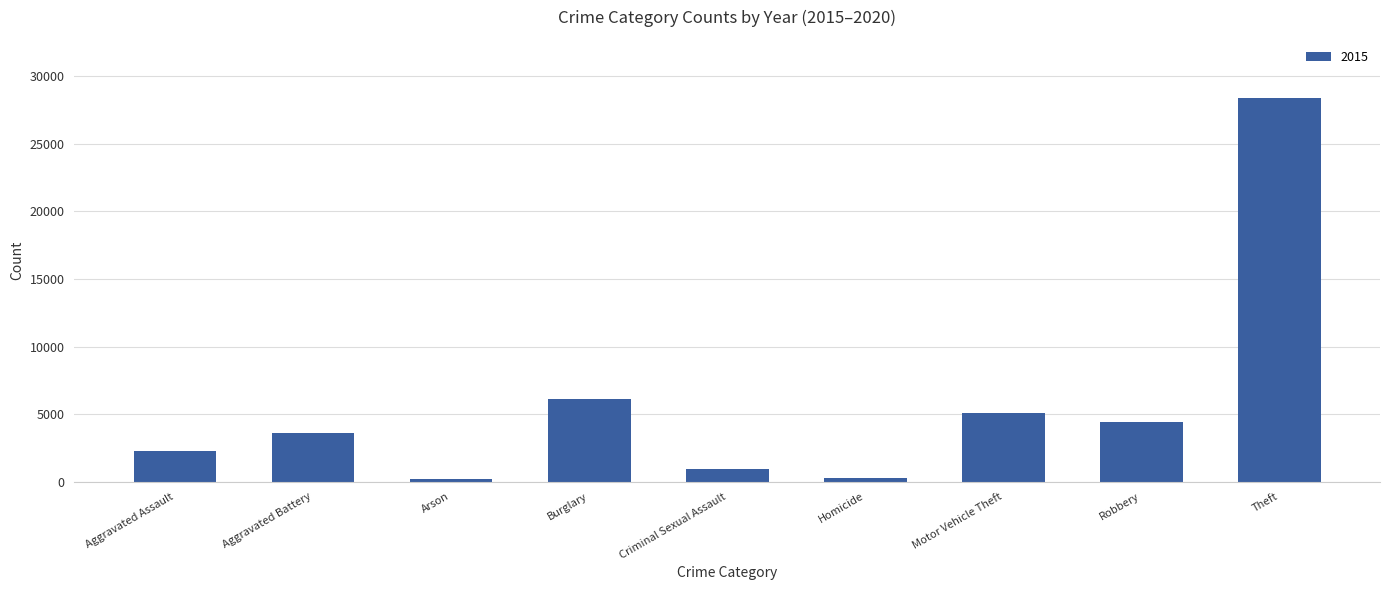

What is the ratio of the value at Motor Vehicle Theft to the value at Criminal Sexual Assault?

5.5